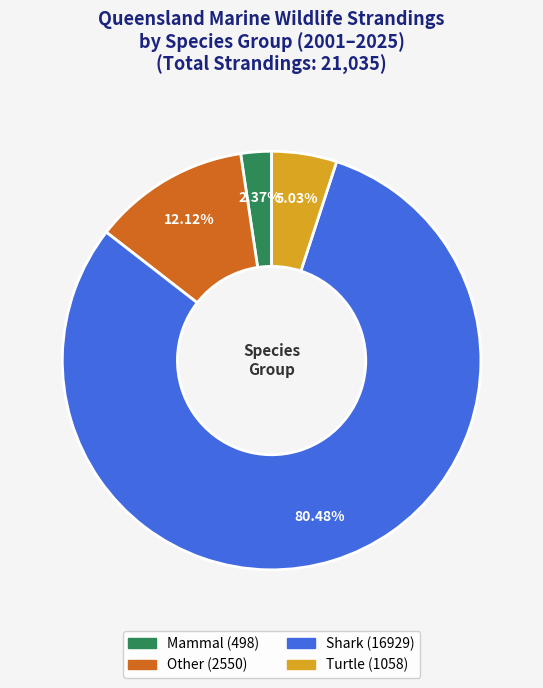

How many slices are in this pie chart?

4